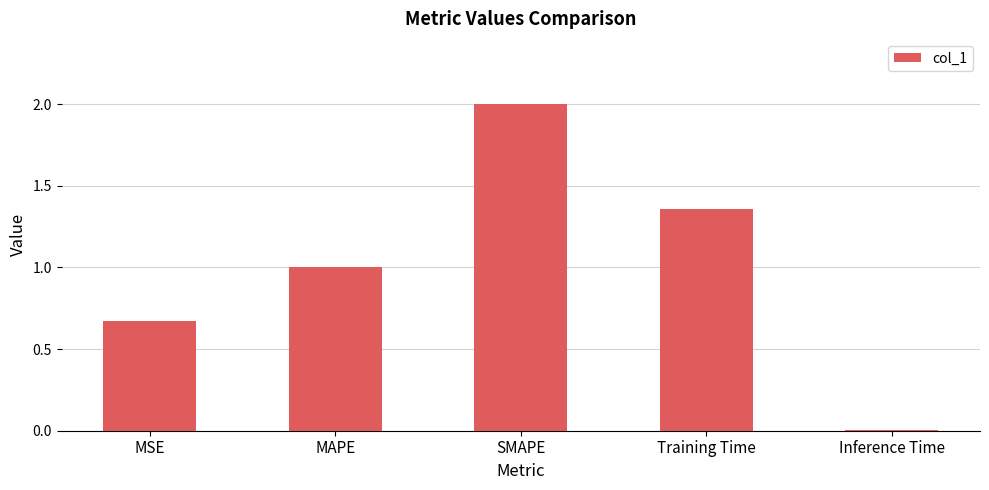

Is it true that the value at MAPE is 1.0?

True